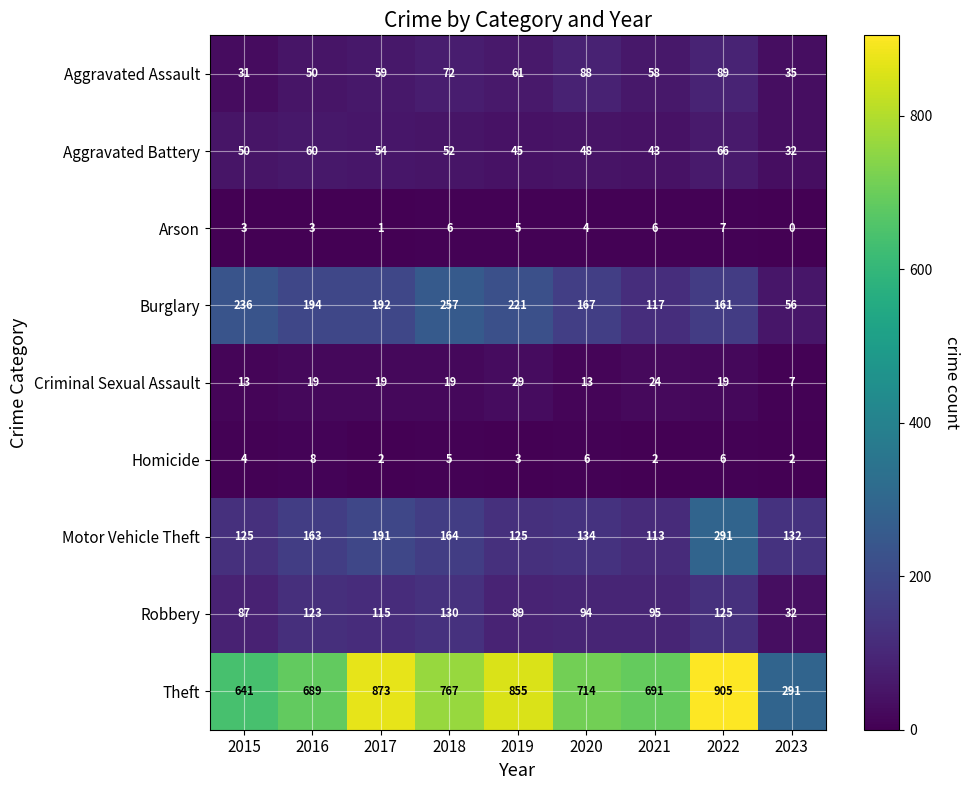

Where does the Arson series first go above 4?

2018